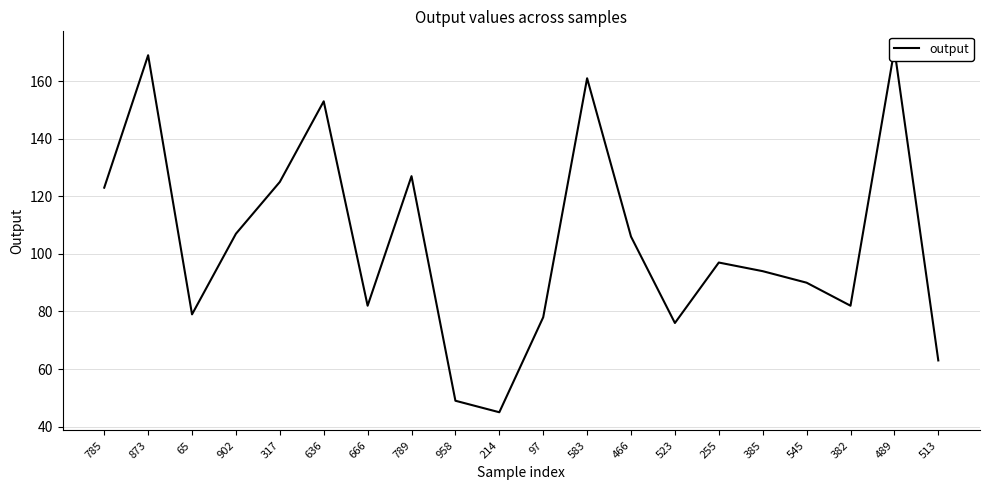

Which label corresponds to the smallest value in the chart?

214